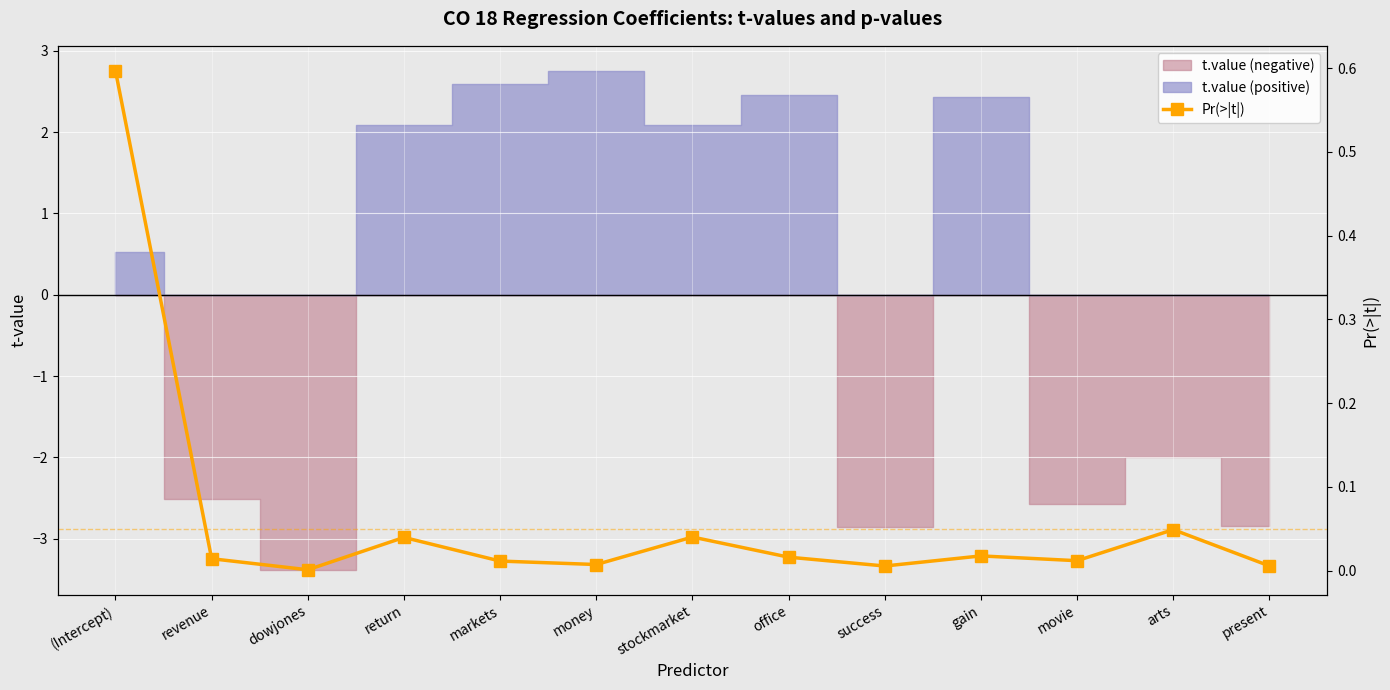

Rank the categories by value from lowest to highest.

dowjones, success, present, money, markets, movie, revenue, office, gain, return, stockmarket, arts, (Intercept)